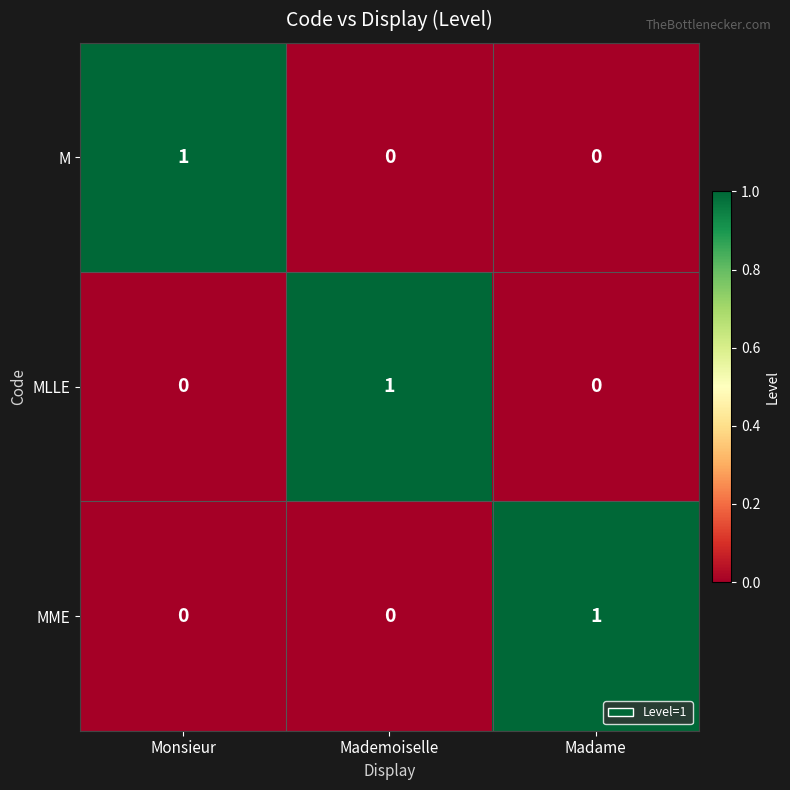

At how many categories does at least one series exceed 0?

3